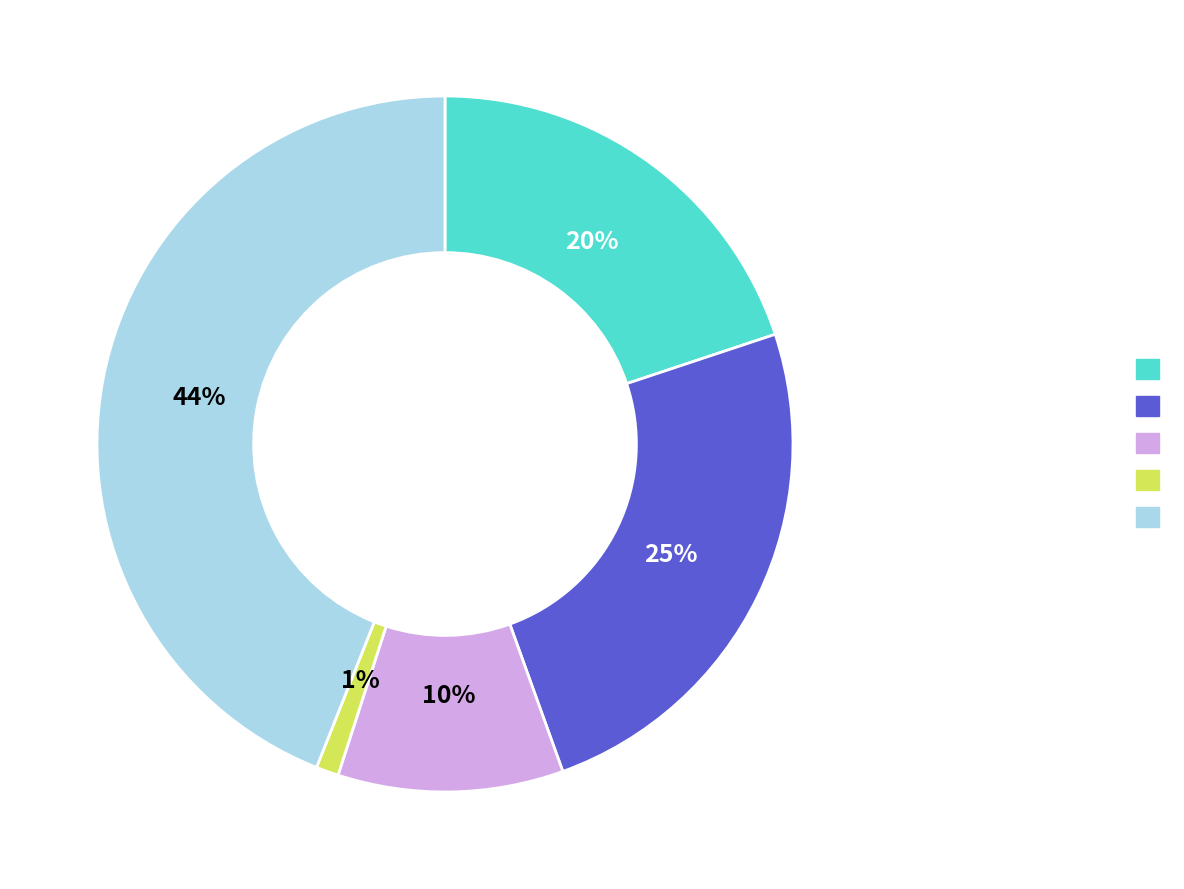

To the nearest percent, what is the average slice percentage?

20%